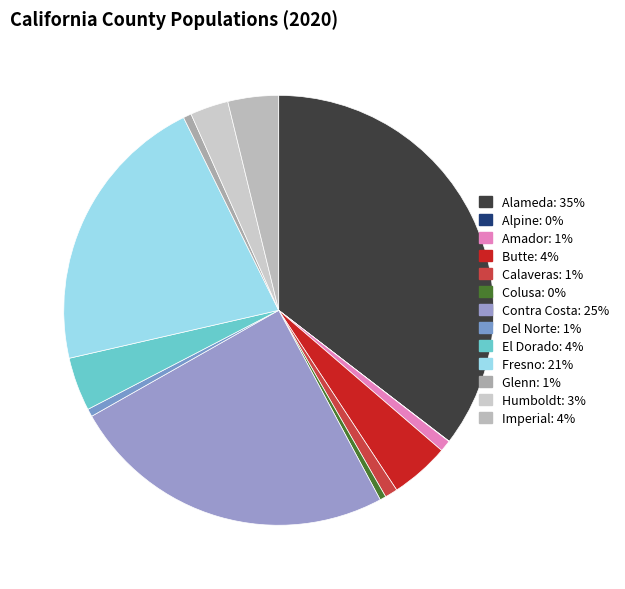

What is the change in value from Butte to Fresno?

+796918